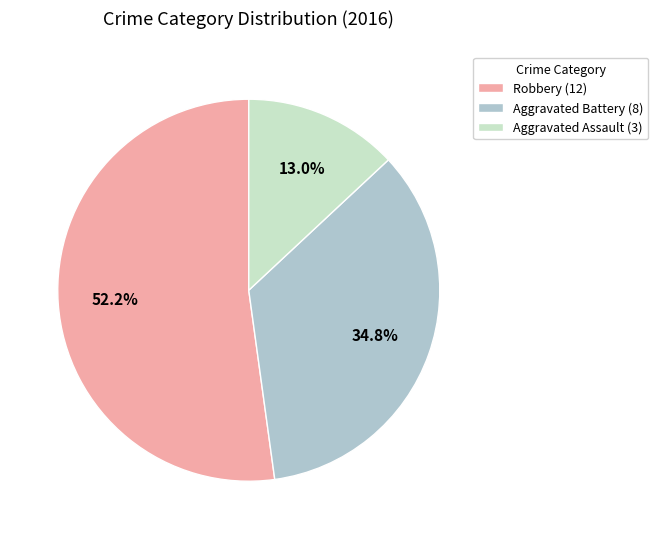

Is there a majority slice in this chart?

Yes